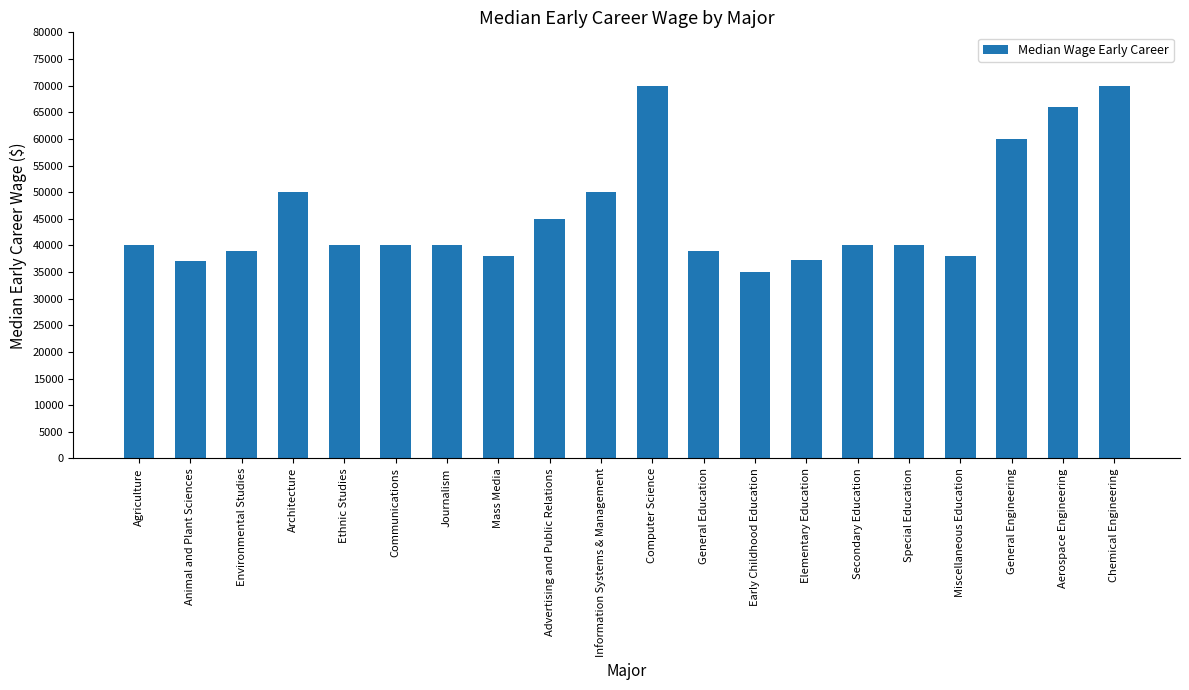

The chart shows a value of 40000 at Secondary Education. True or false?

True